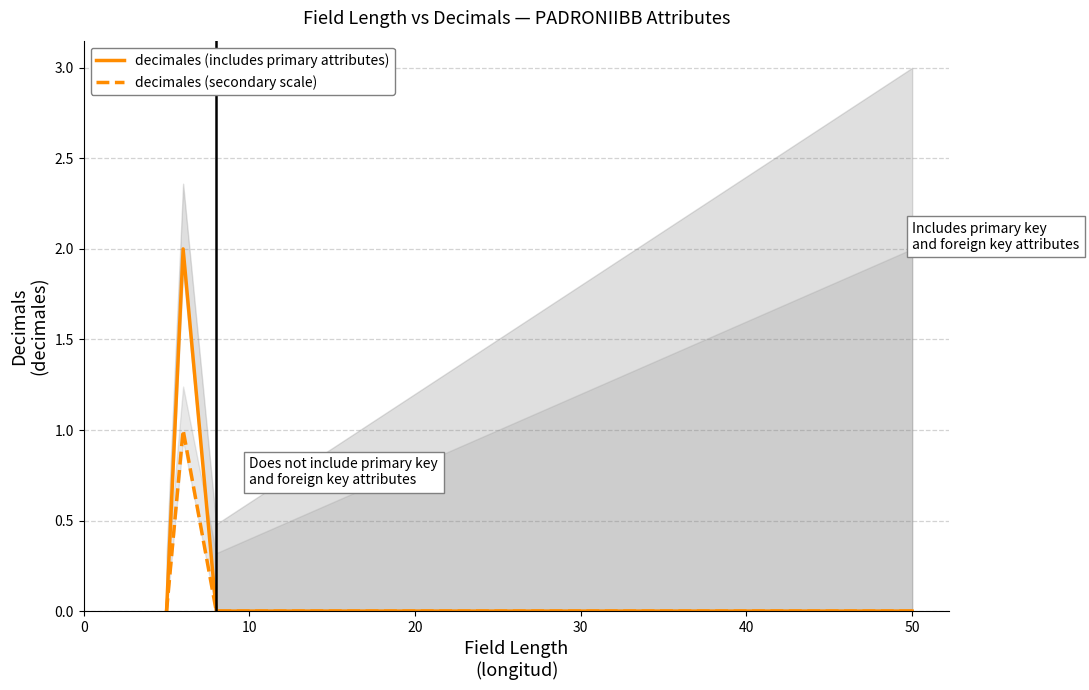

True or false: decimales (includes primary attributes) and decimales (secondary scale) cross at least once.

False